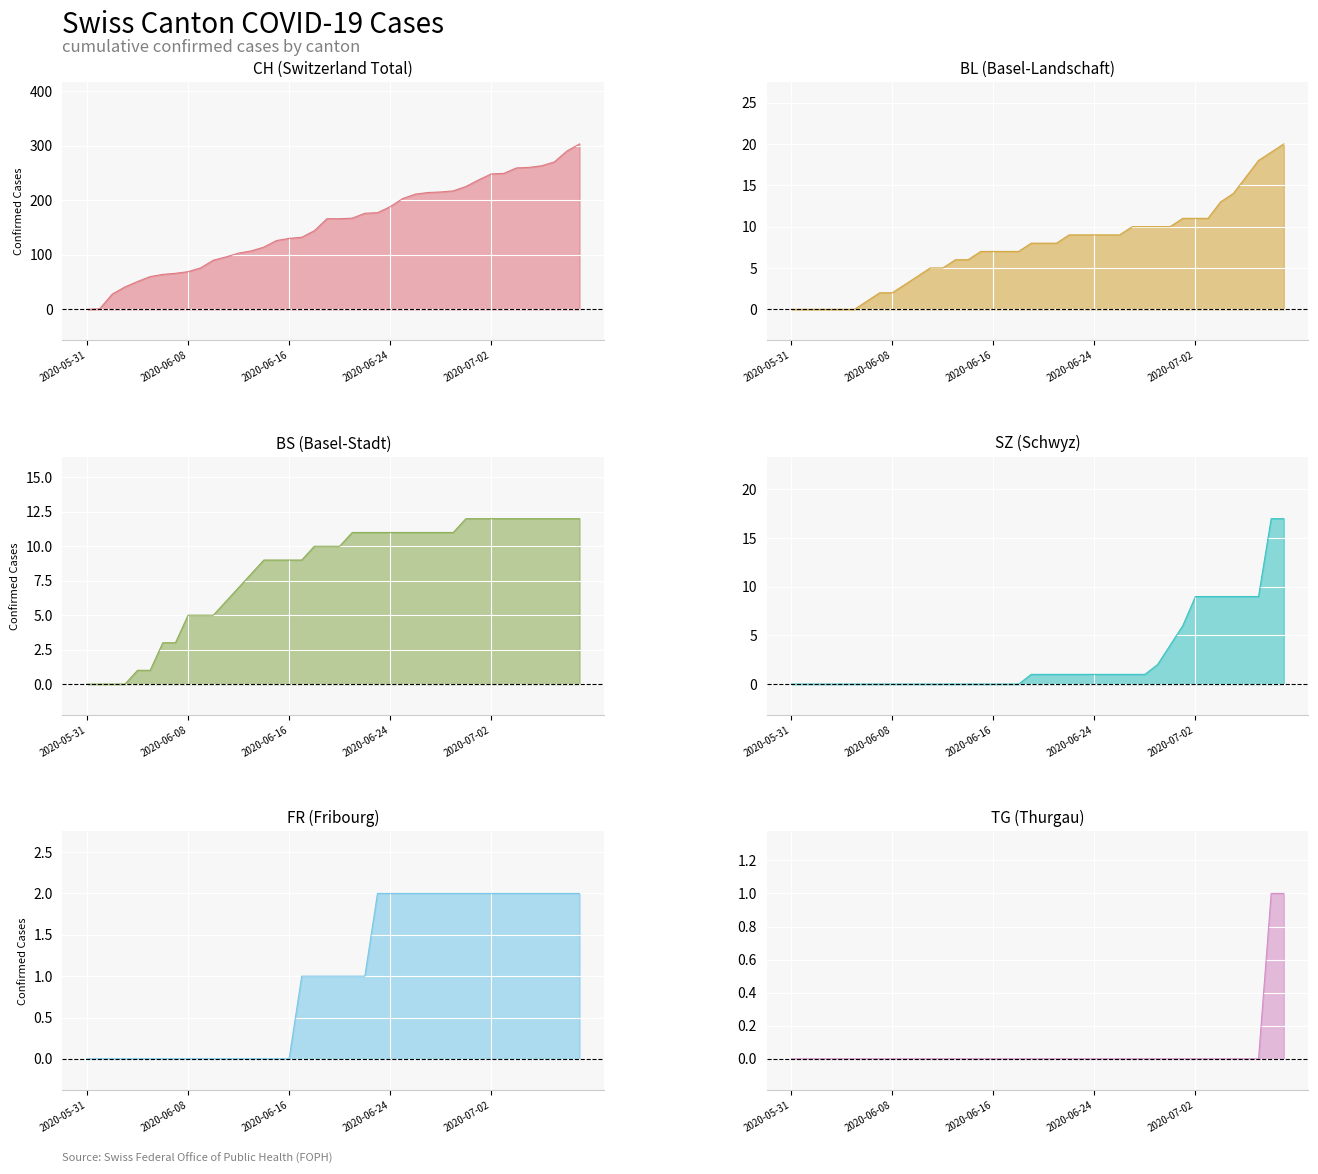

Rank the series at 2020-06-10 from highest to lowest value.

CH, BS, BL, SZ, FR, TG